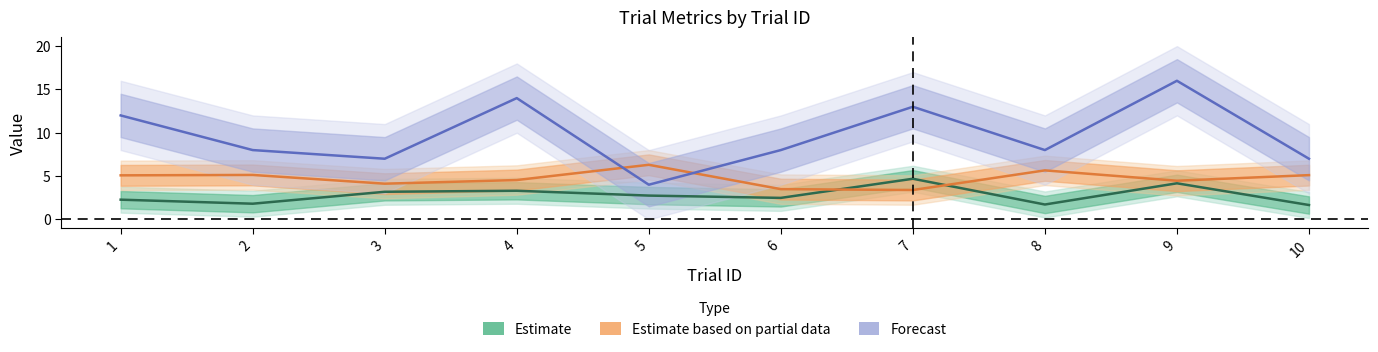

What value does the rightAnswer series have at 9?

16.0